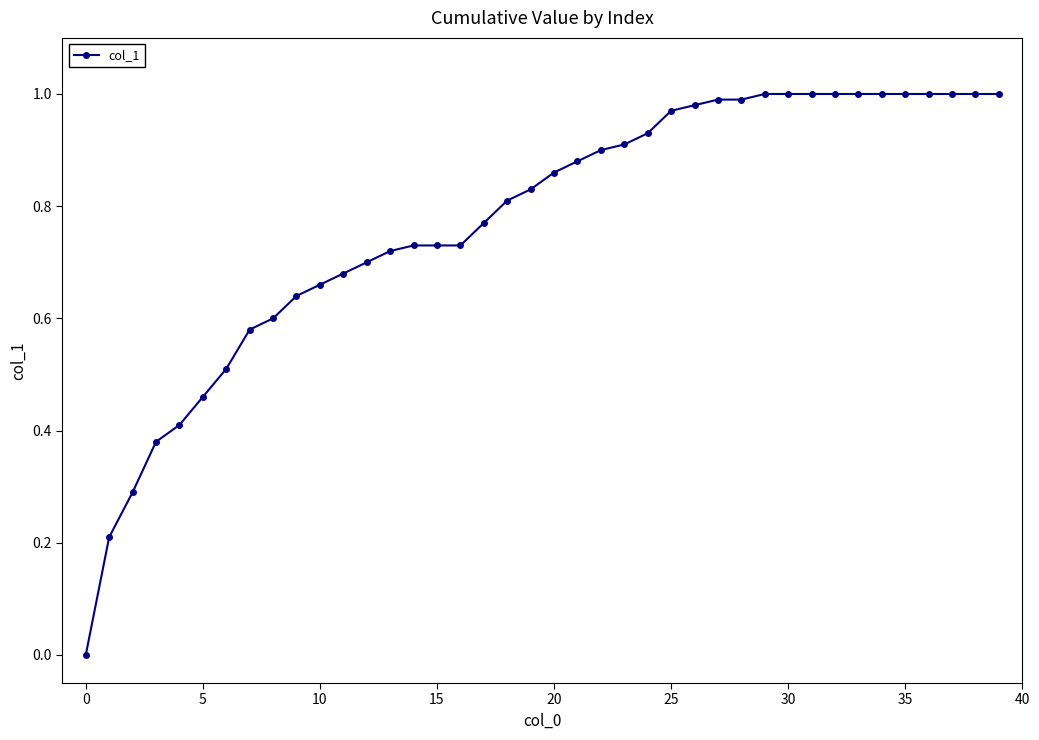

What is the difference between the maximum and minimum values?

1.0